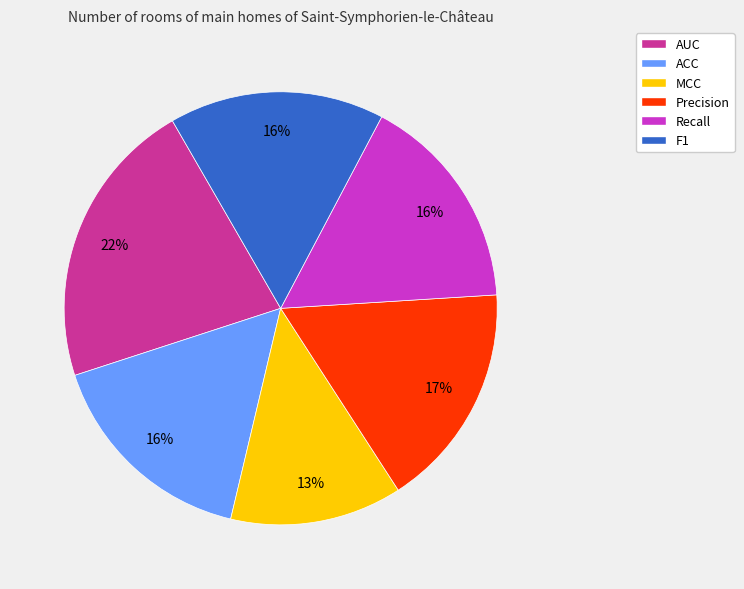

Is there any slice that represents more than half of the pie?

No